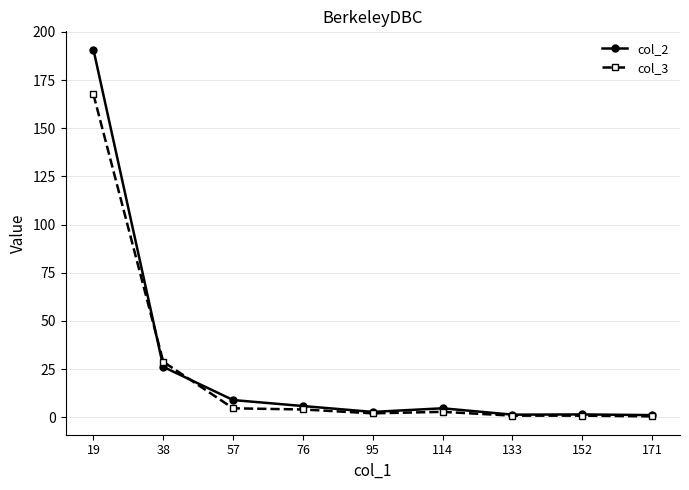

Where is col_2 nearest to the value 95?

38